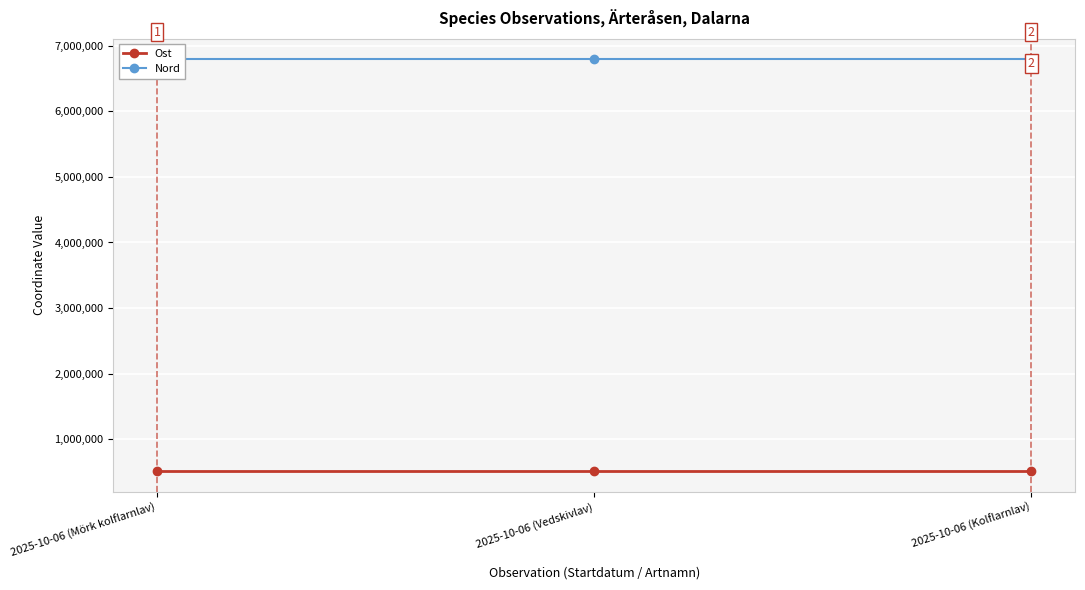

What is the label of the 3rd point from the left?

2025-10-06 (Kolflarnlav)